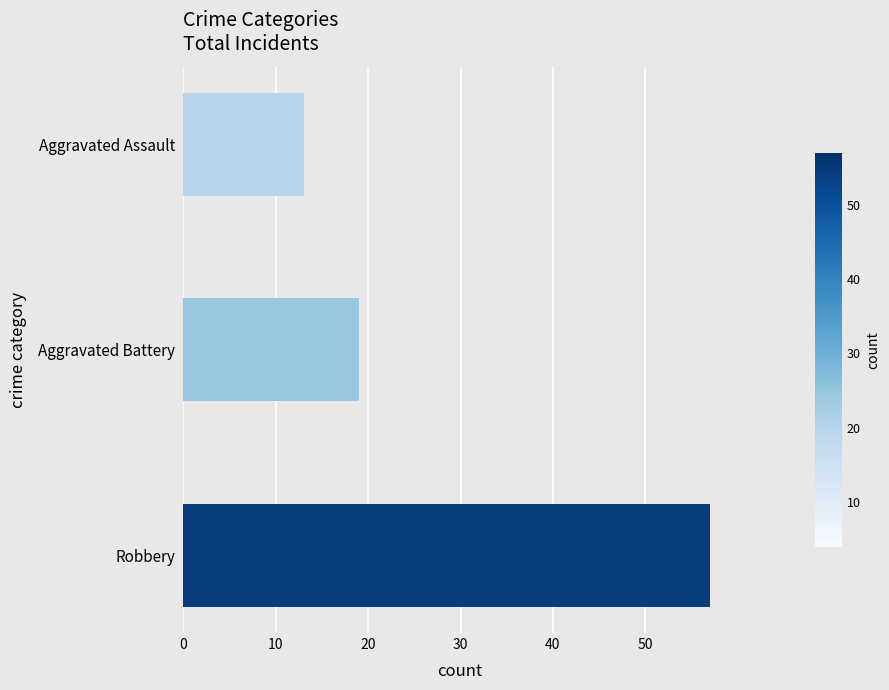

Rank the categories by value from lowest to highest.

Aggravated Assault, Aggravated Battery, Robbery